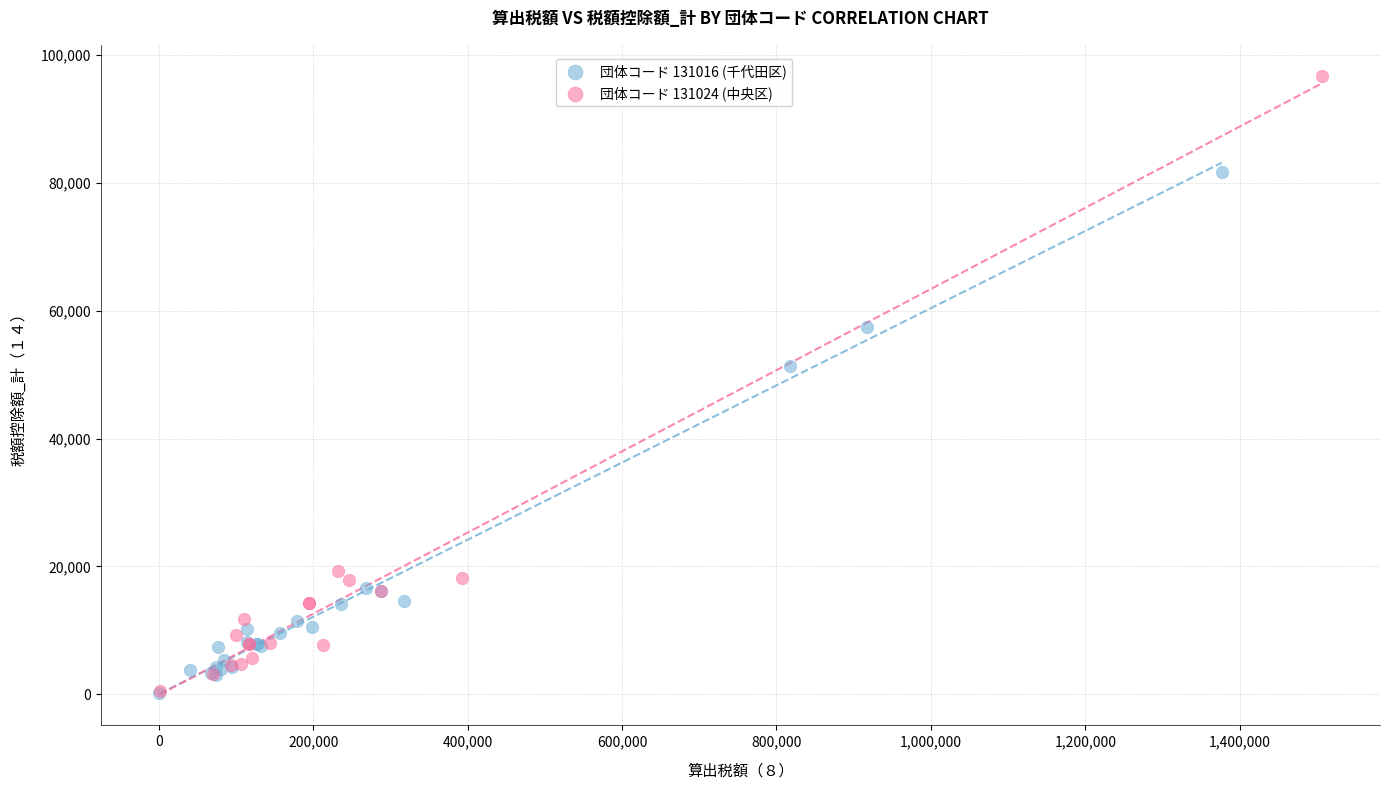

Which series has the largest Y range (max minus min)?

団体コード 131024 (中央区)